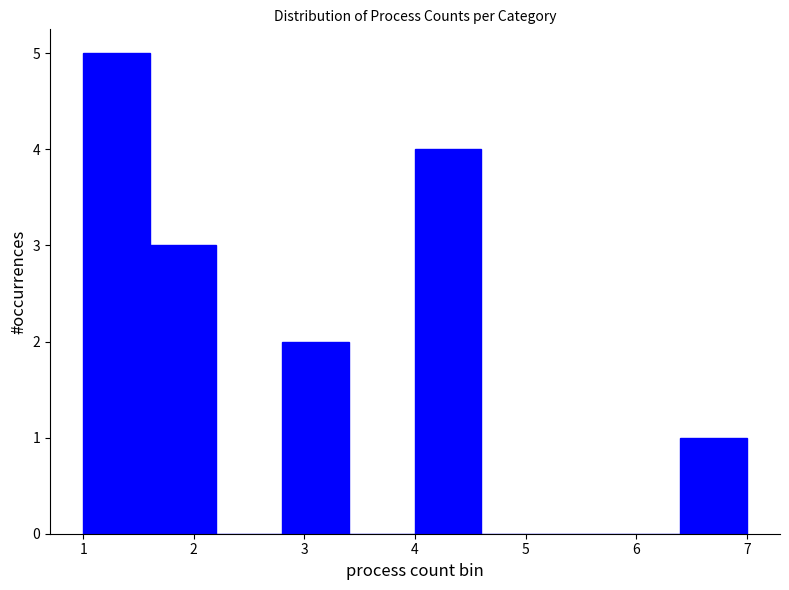

Which range on the x-axis has the tallest bar?

1.0 to 1.6